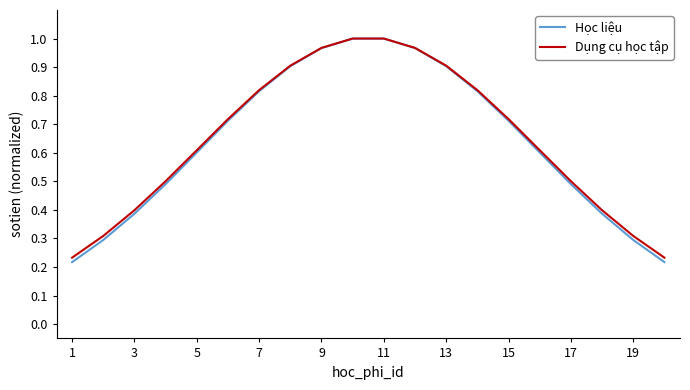

What are all the series names shown in the legend?

Học liệu, Dụng cụ học tập